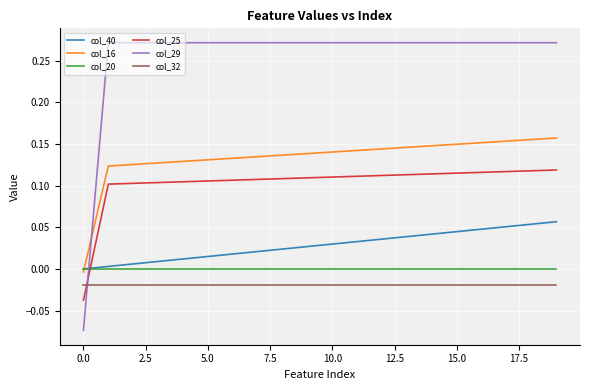

True or false: col_16 and col_32 cross at least once.

False